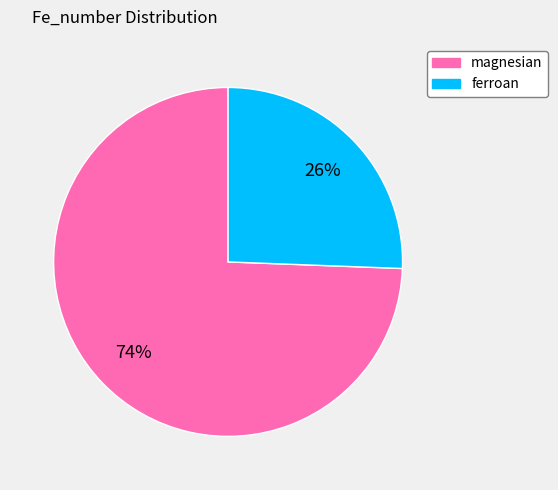

Which category accounts for the majority?

magnesian